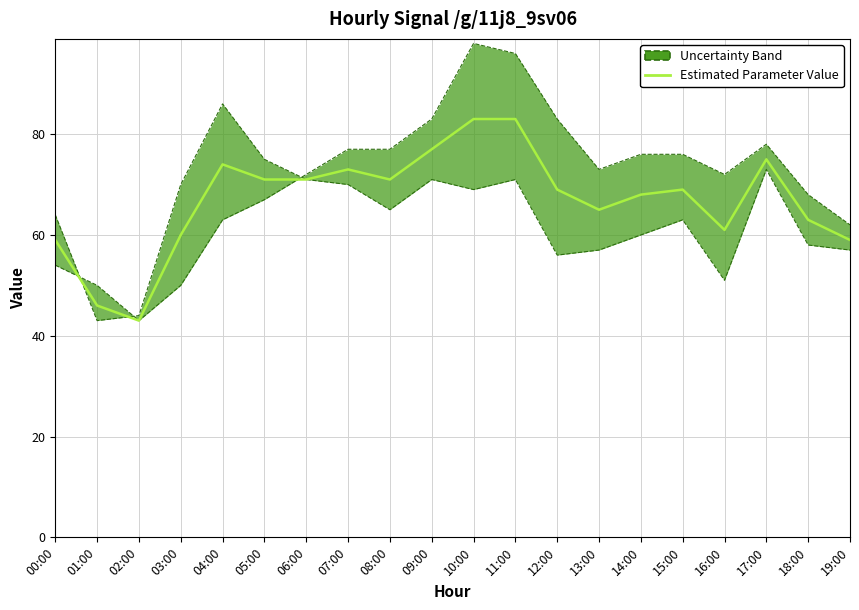

What is the approximate value at 06:00, to the nearest 5?

70